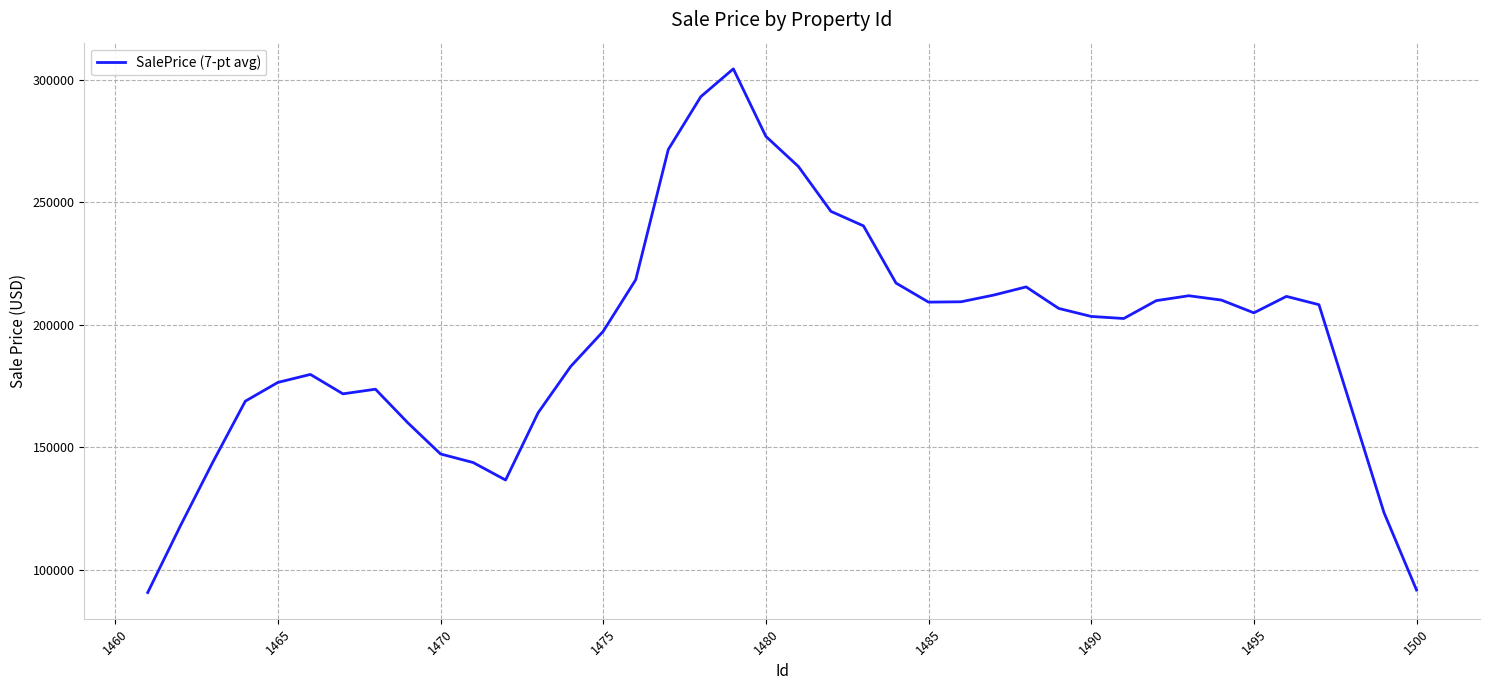

What is the maximum value shown in the chart?

304455.2